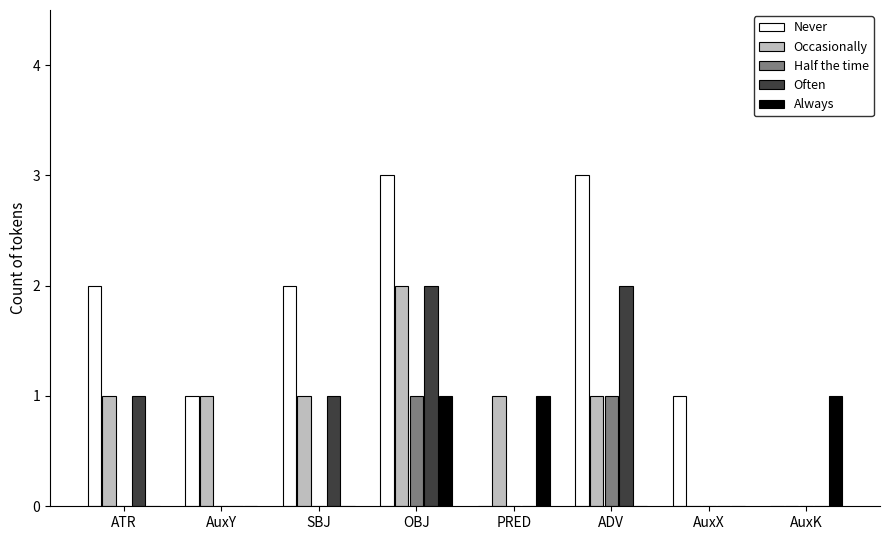

Which series has the largest total across all categories?

Never